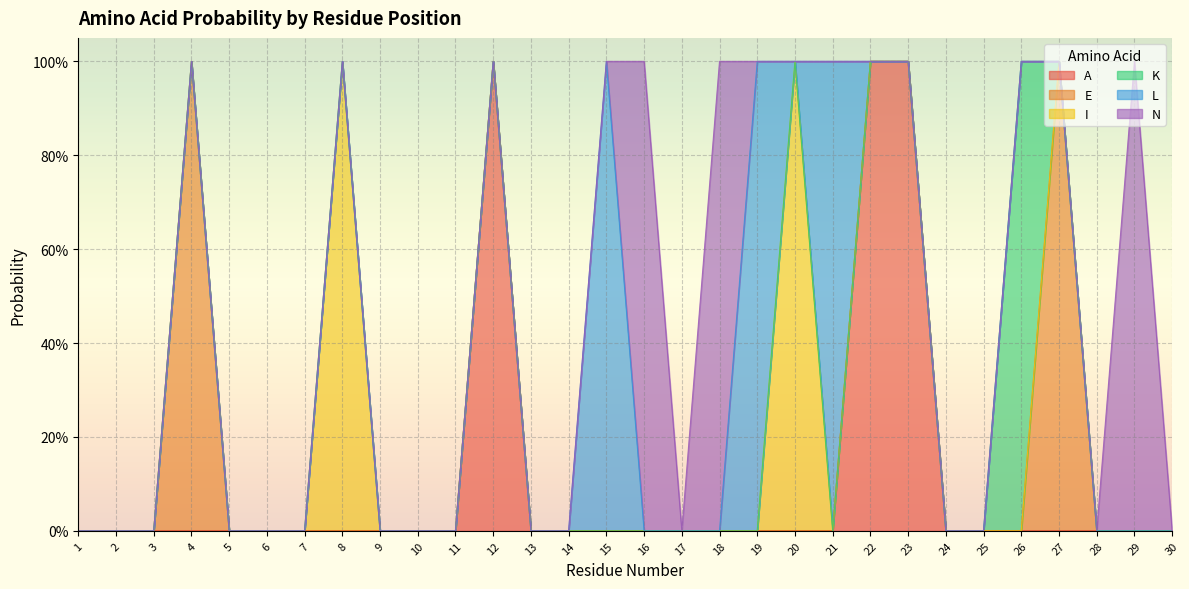

True or false: L and K intersect in this chart.

False